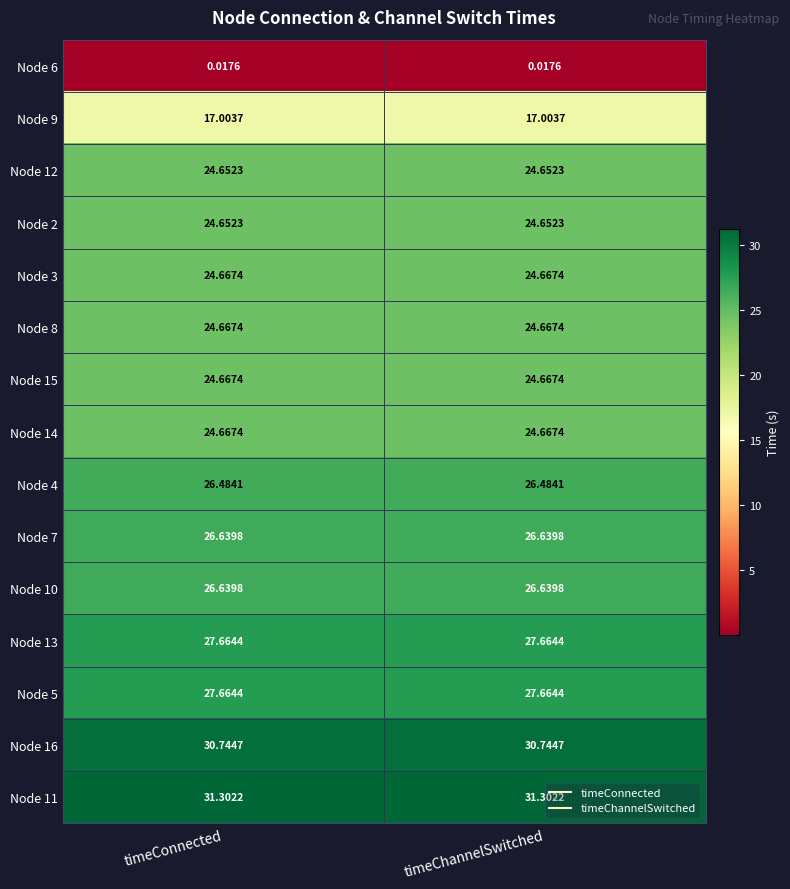

Is the value of Node 4 at timeChannelSwitched greater than the value of Node 11 at timeConnected?

No